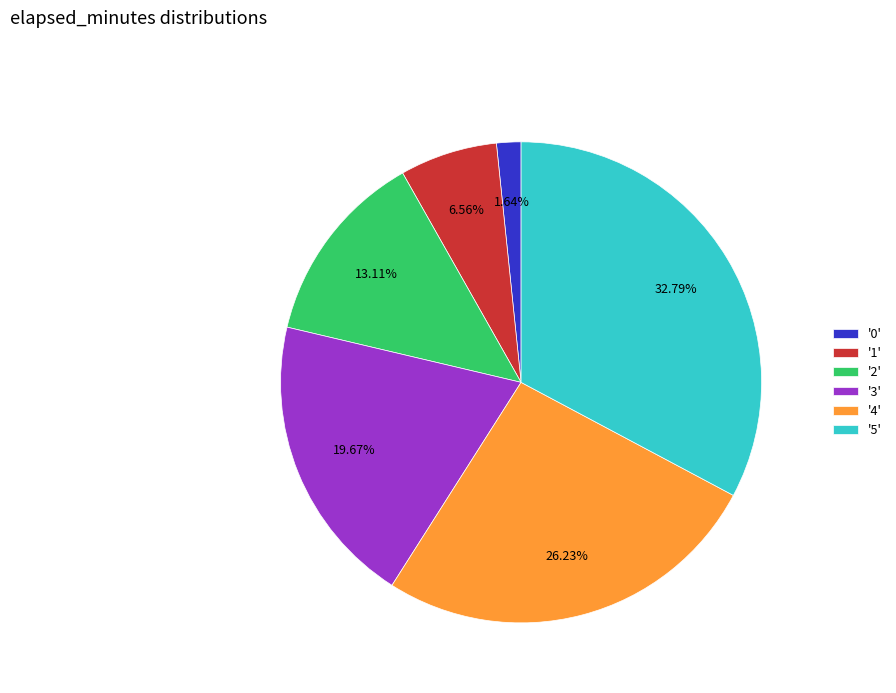

Approximately how many times larger is the value at '5' compared to '2'?

2.5